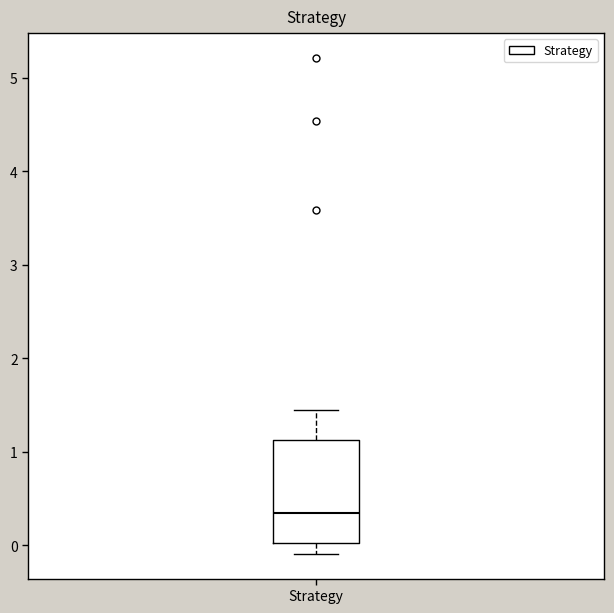

Read this box plot against the y-axis: the position of the median line, the range covered by the box, and the ends of both whiskers. The values are not printed on the chart, so give them approximately, as read against the axis.

median 0.3, box 0.0 to 1.1, whiskers -0.1 to 1.5